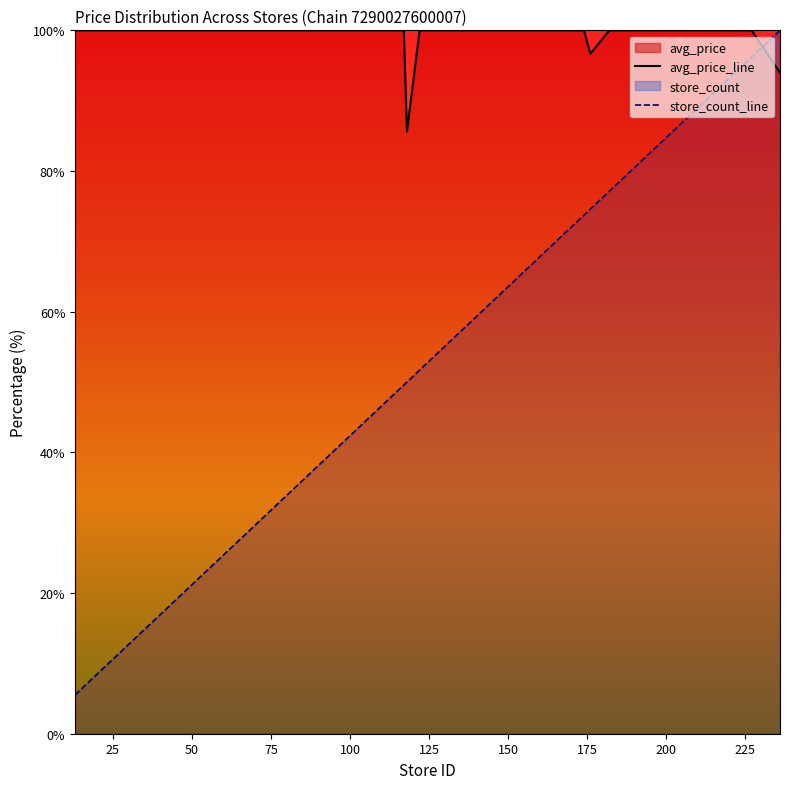

Rank the series by their average value, from highest to lowest.

avg_price_line, store_count_line